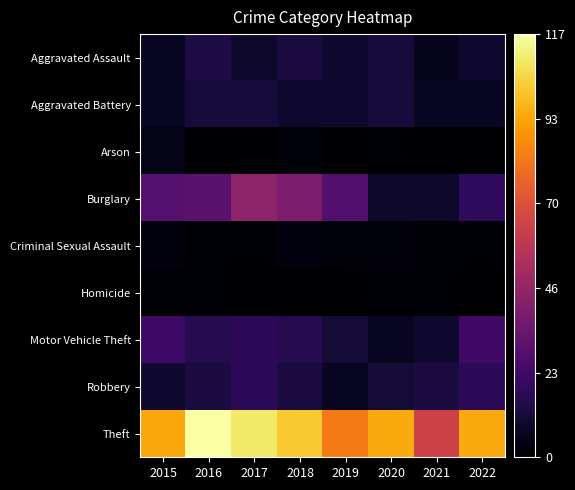

At 2015, list the series in order from largest to smallest.

Theft, Burglary, Motor Vehicle Theft, Robbery, Aggravated Assault, Aggravated Battery, Arson, Criminal Sexual Assault, Homicide